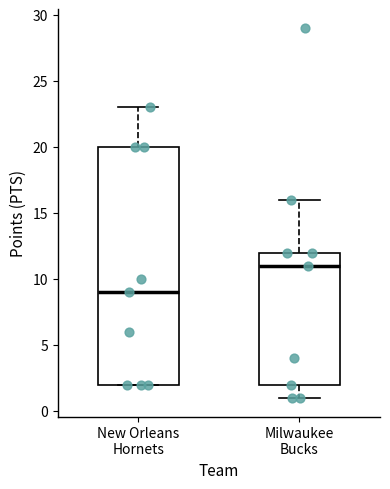

Which box is the tallest, from its lower edge to its upper edge?

New Orleans Hornets